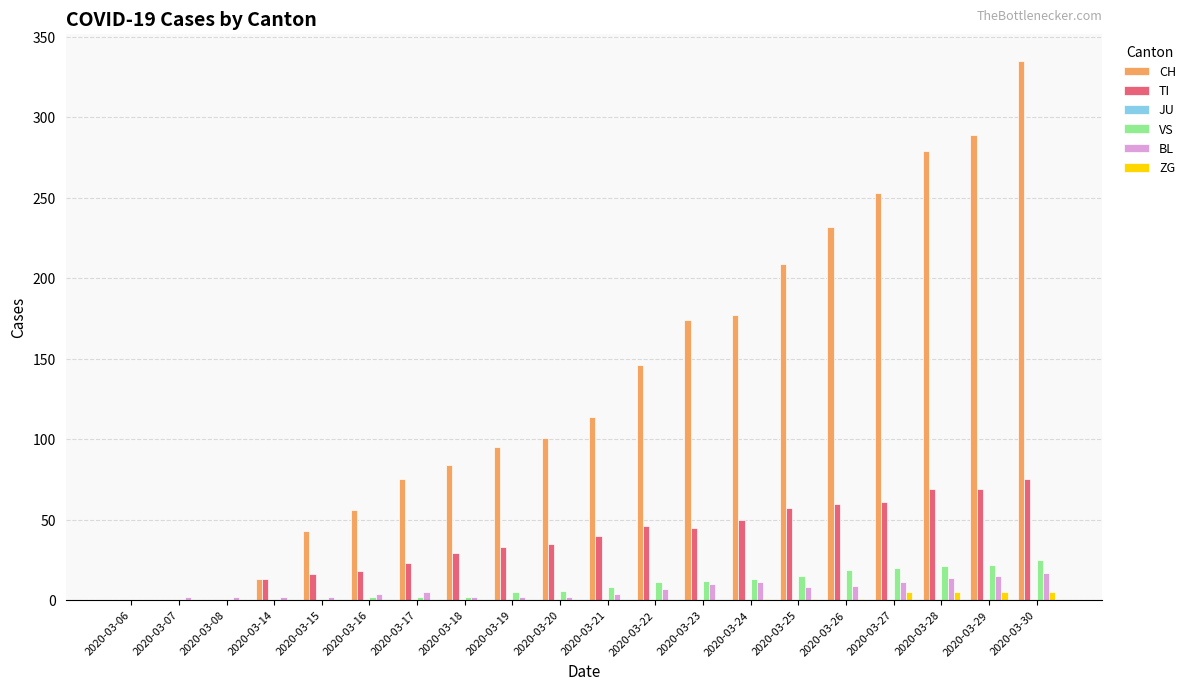

Read the TI value at 2020-03-26.

60